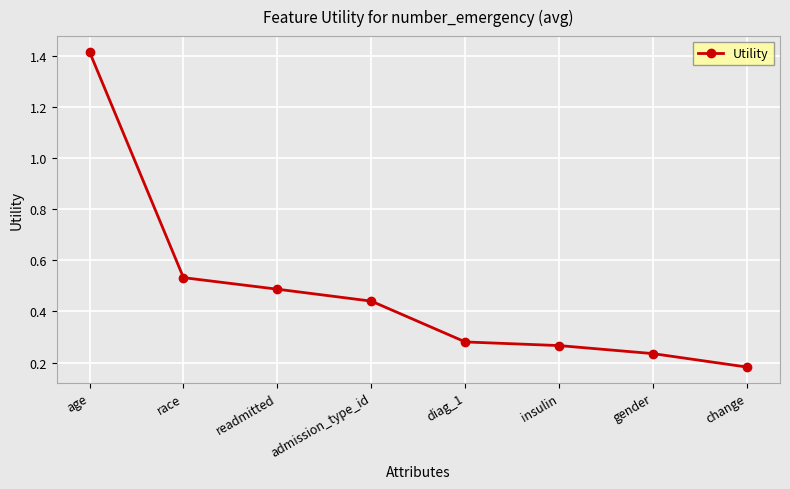

Rank the categories by value from highest to lowest.

age, race, readmitted, admission_type_id, diag_1, insulin, gender, change